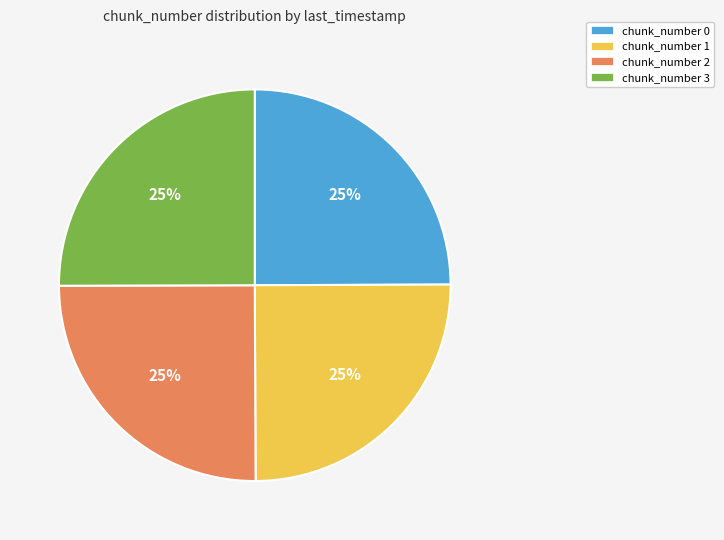

To the nearest percent, what percentage of the pie is chunk_number 1?

25%